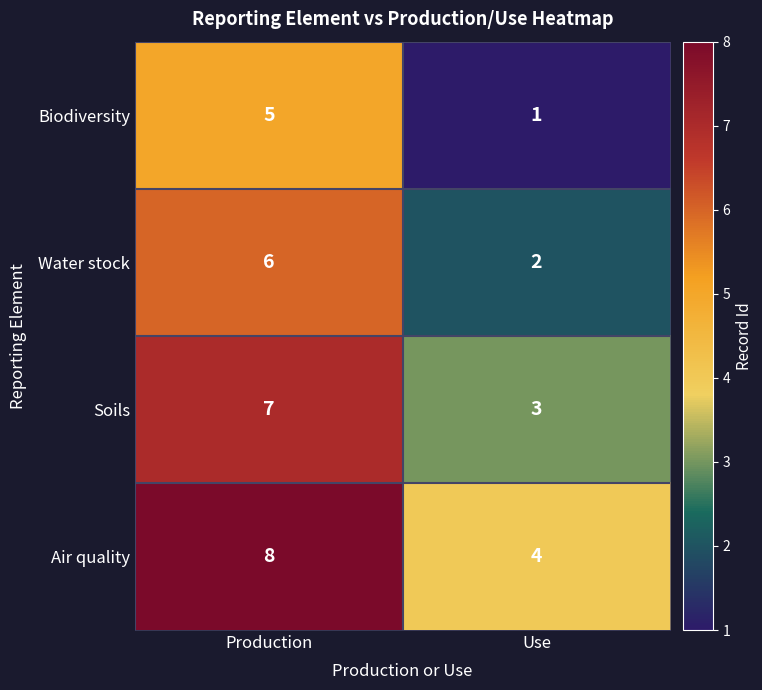

List the series in order of their overall mean, lowest first.

Biodiversity, Water stock, Soils, Air quality